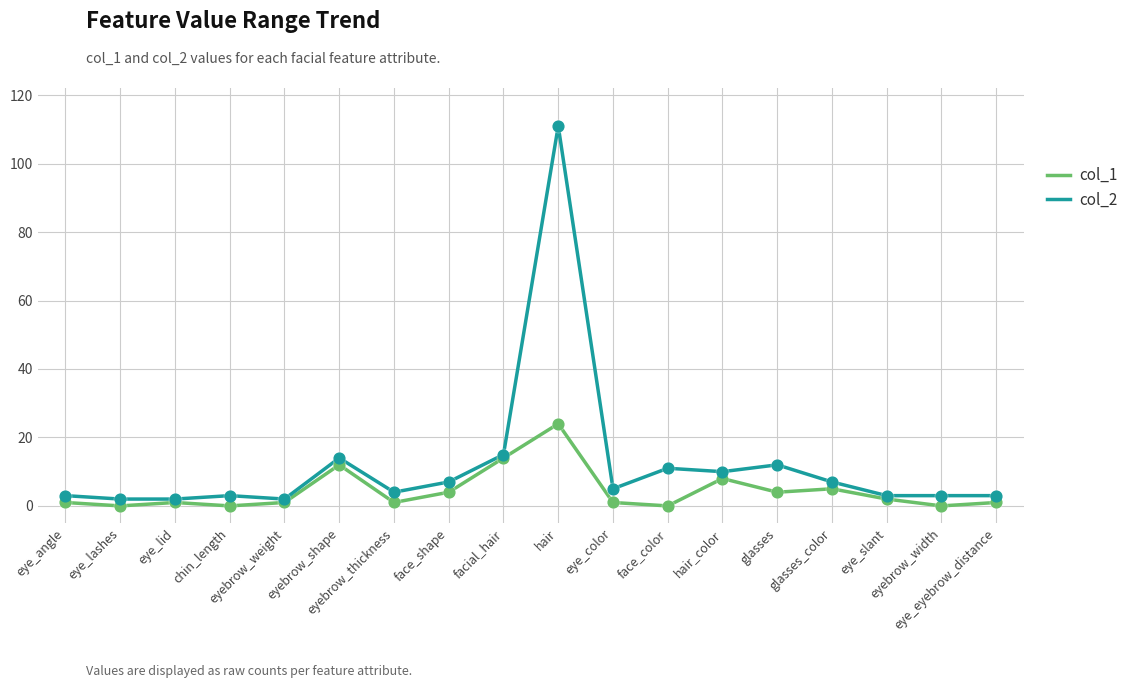

Which series has the widest spread of values?

col_2